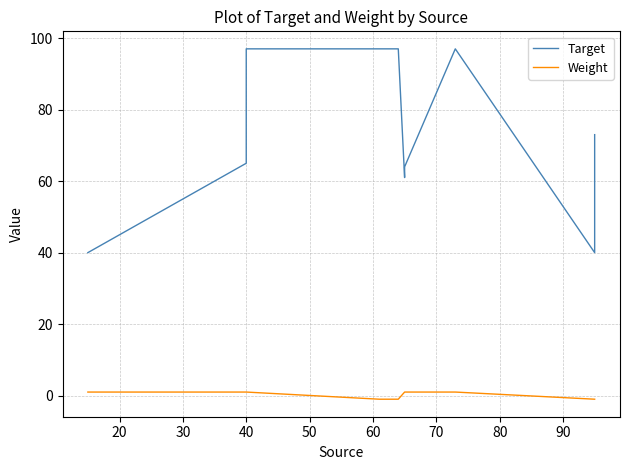

How many negative values does the Weight series have?

4